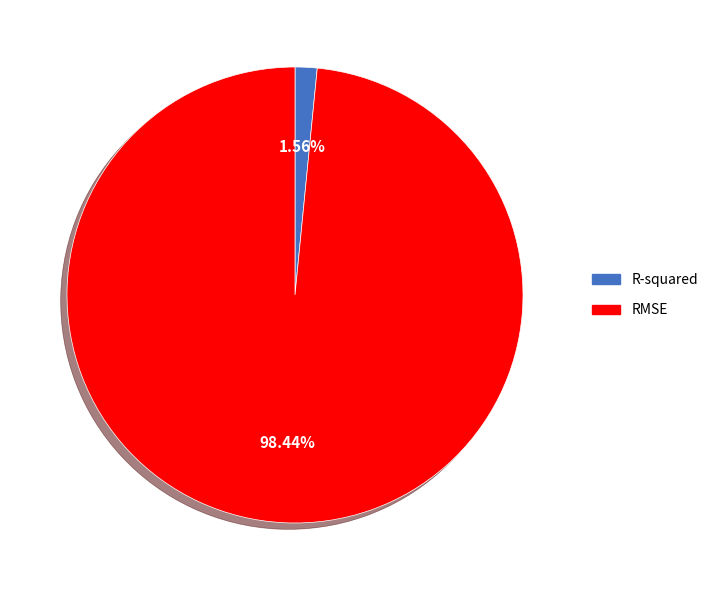

How many segments does this pie chart have?

2